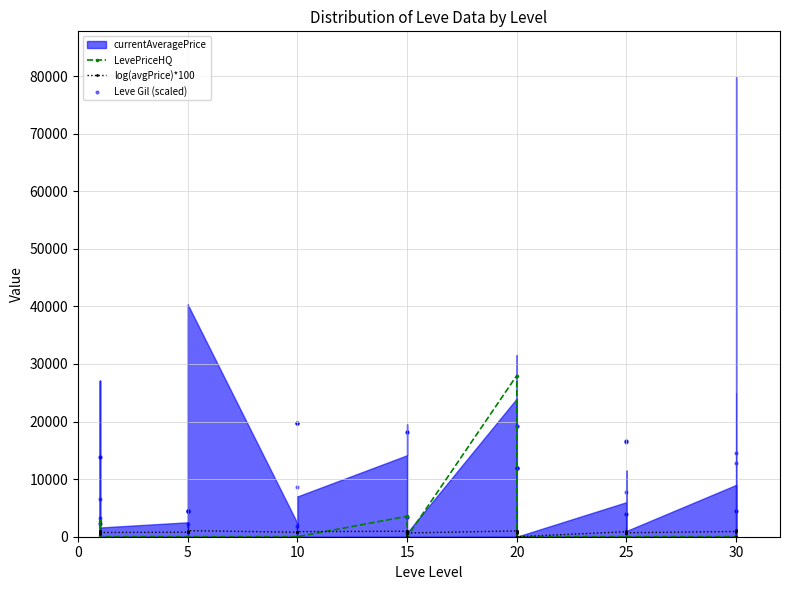

What is the total value across all series at 15?

14546.8